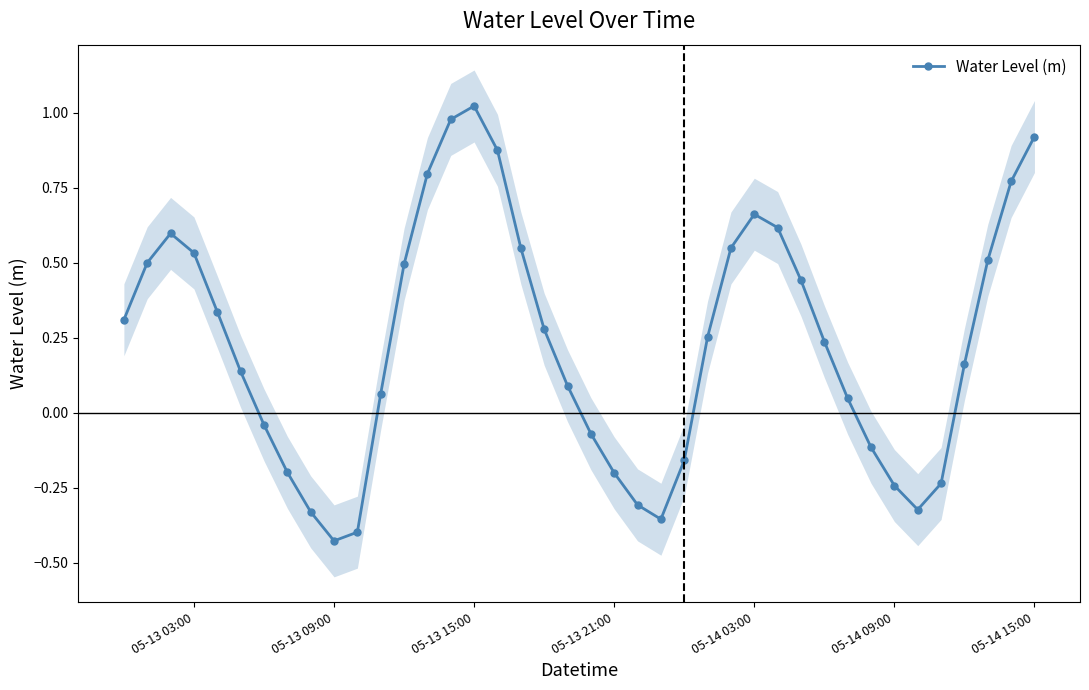

True or false: Water Level (m) has more than 0 interior local peaks.

True